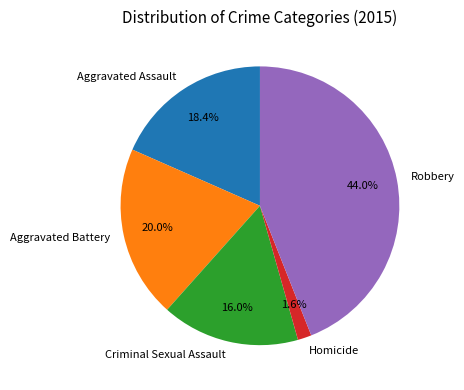

What is the smallest slice in the pie chart?

Homicide